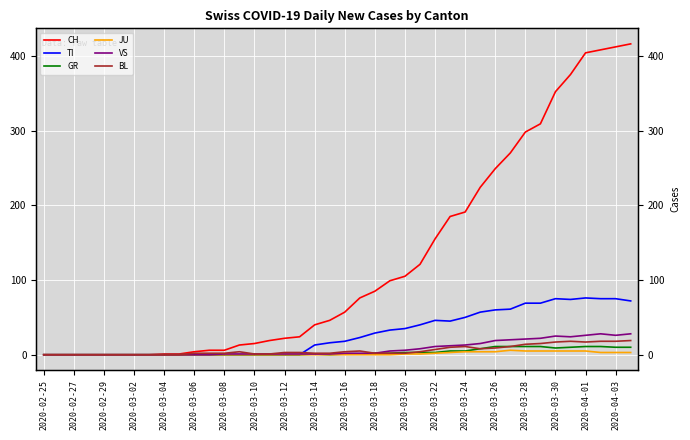

What is the sum of all GR values?

139